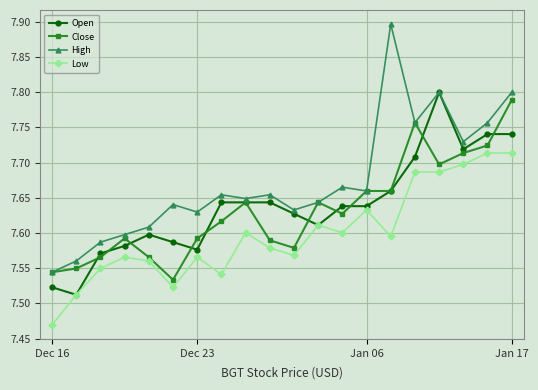

Count the Open values in the range 7 to 8.

20